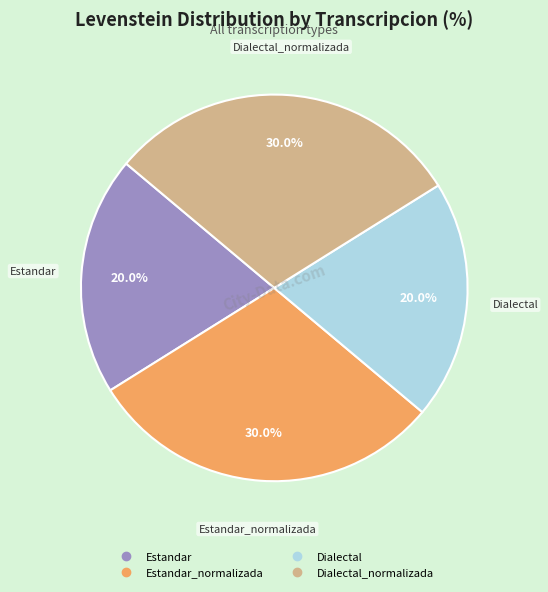

Is there any slice that represents more than half of the pie?

No